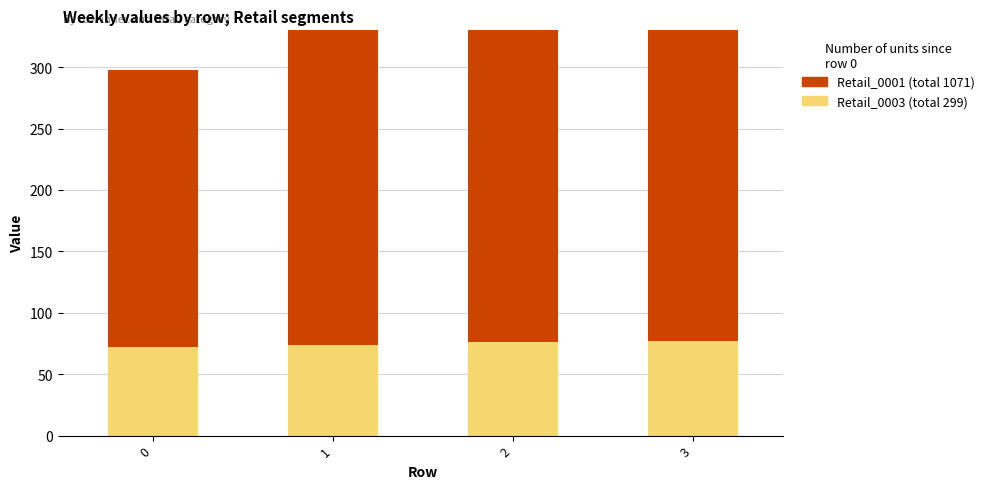

What is the sum of the Retail_0003 values at 1 and 3?

151